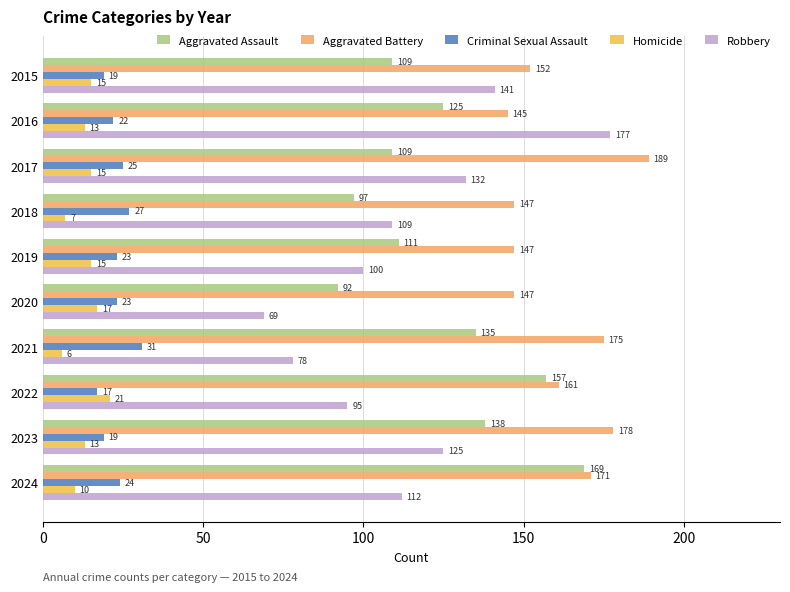

At which label is Aggravated Battery closest to 167?

2024